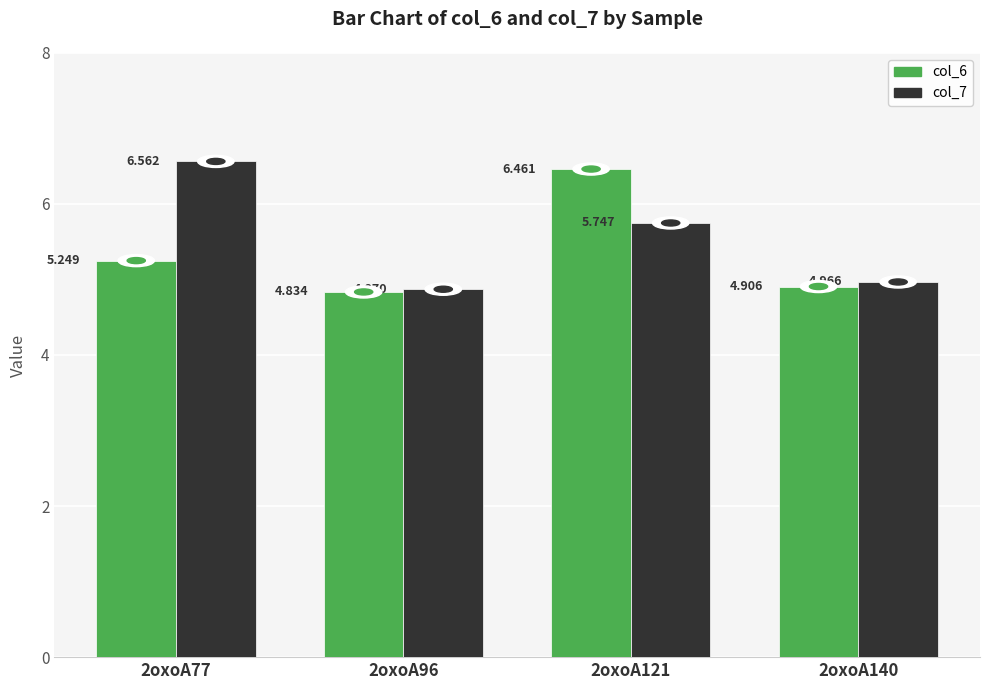

Which label corresponds to the smallest value in the chart?

2oxoA96